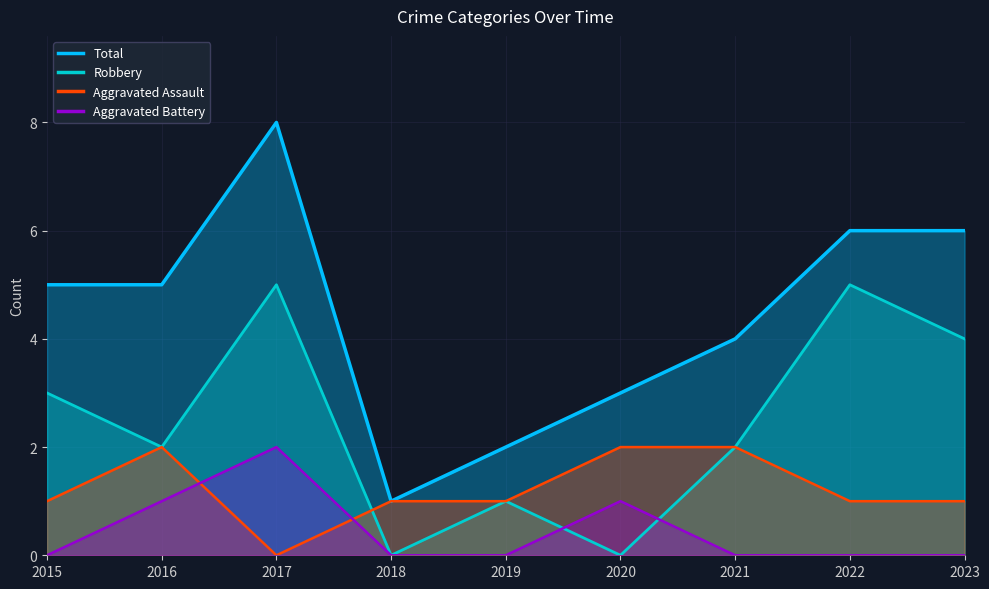

Rank the series by their maximum value, from highest to lowest.

Total, Robbery, Aggravated Assault, Aggravated Battery